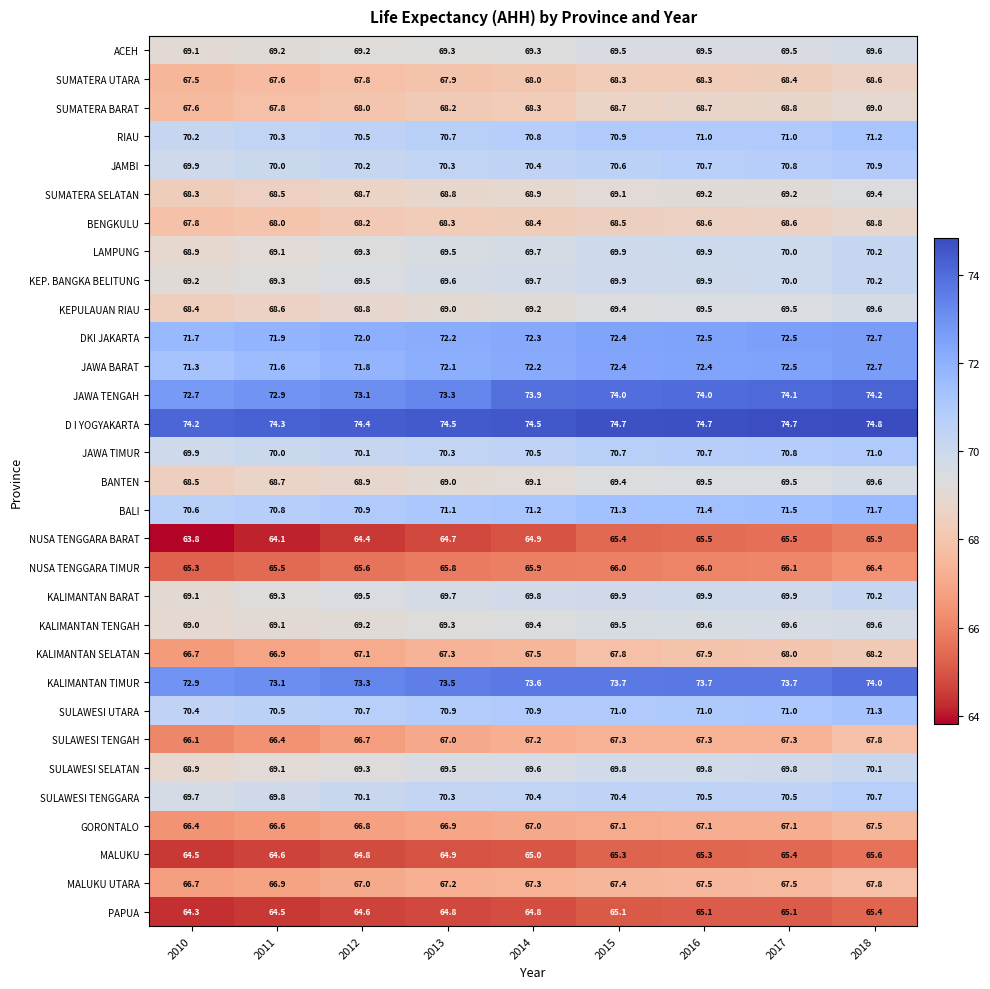

True or false: JAMBI has a value of 69.9 at 2010.

True